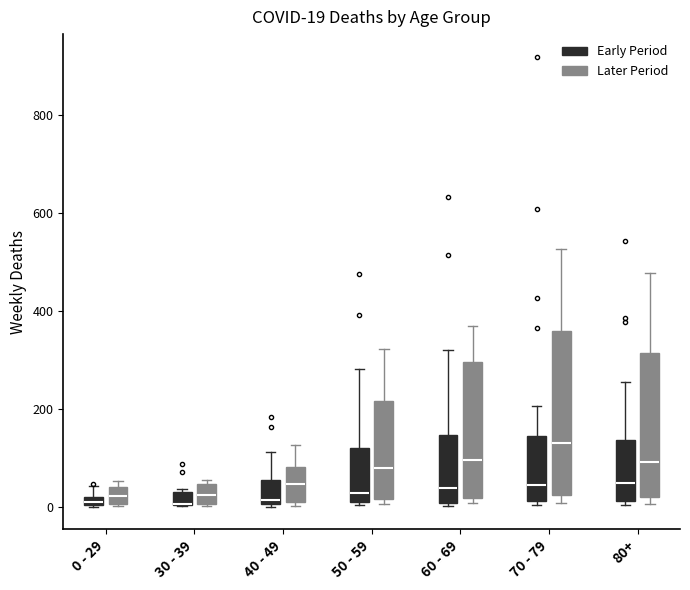

Which box is the tallest, from its lower edge to its upper edge?

70 - 79 (Later Period)